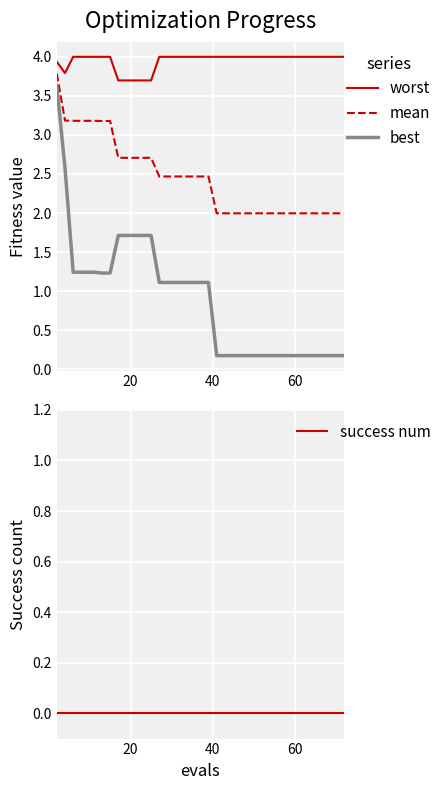

True or false: worst and mean intersect in this chart.

False